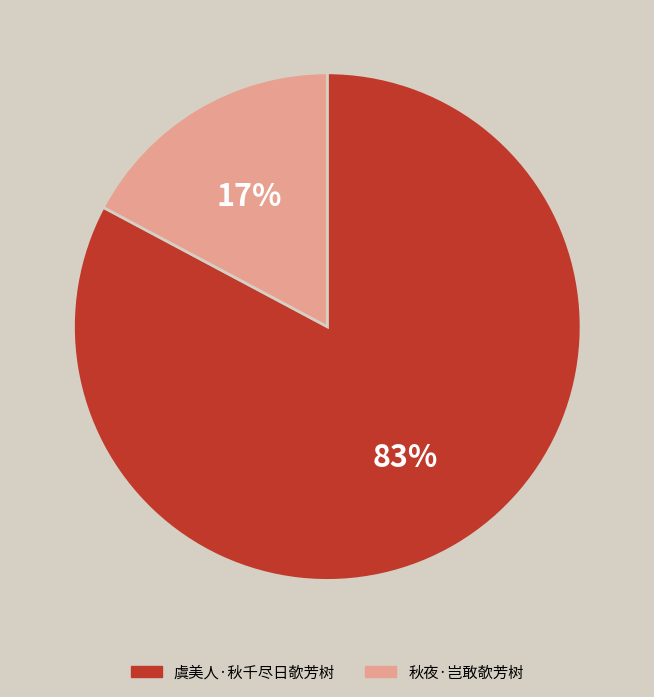

Is there any slice that represents more than half of the pie?

Yes